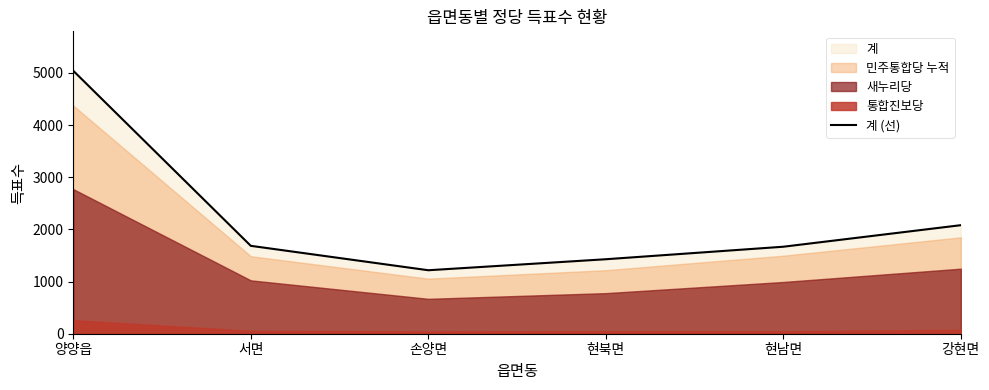

At which label does the data first exceed 1685?

양양읍